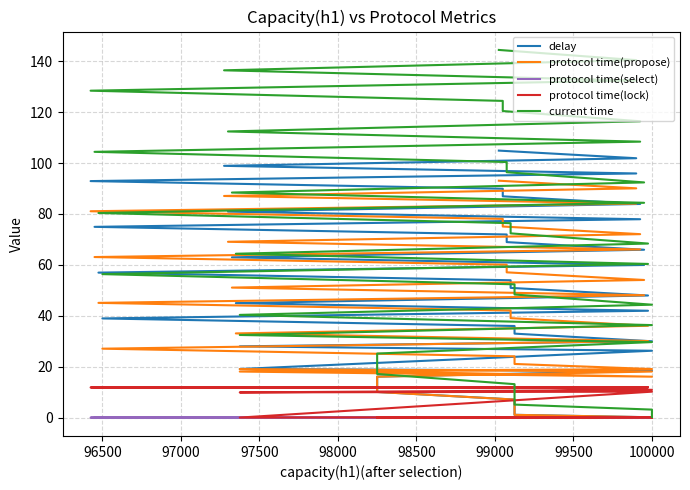

What is the highest value of the protocol time(select) series?

0.1